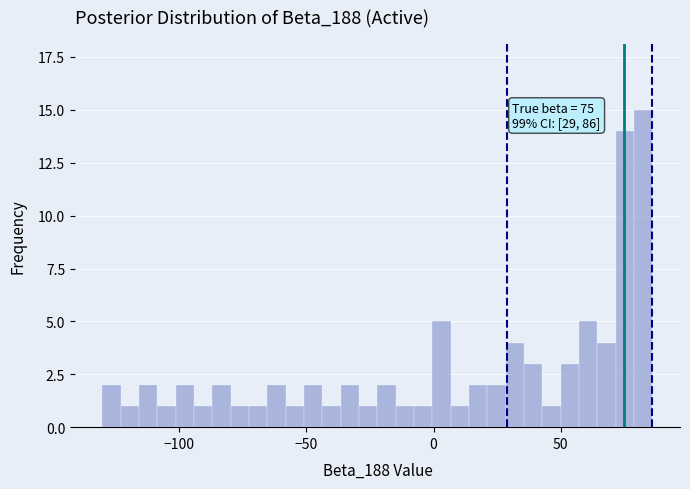

Around what value on the x-axis is the tallest bar? Give the approximate position of its centre, as read against the axis.

80